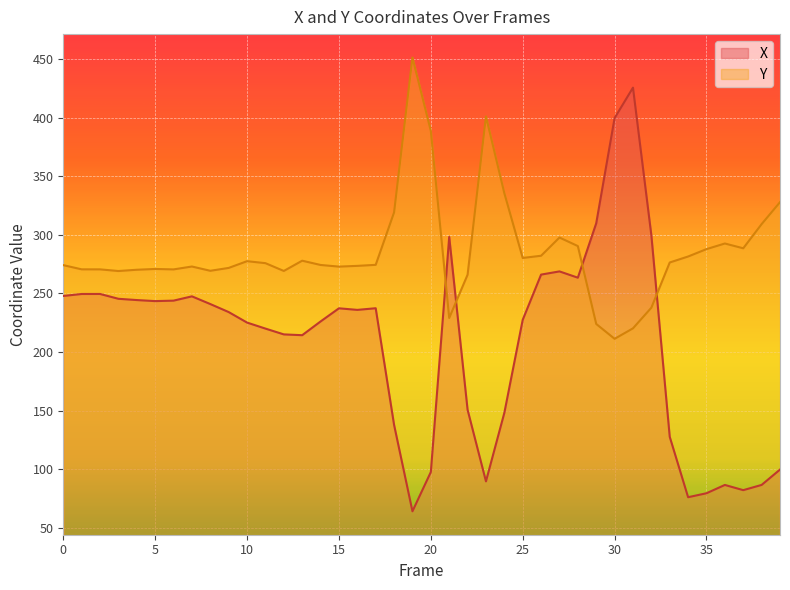

True or false: Y and X intersect in this chart.

True